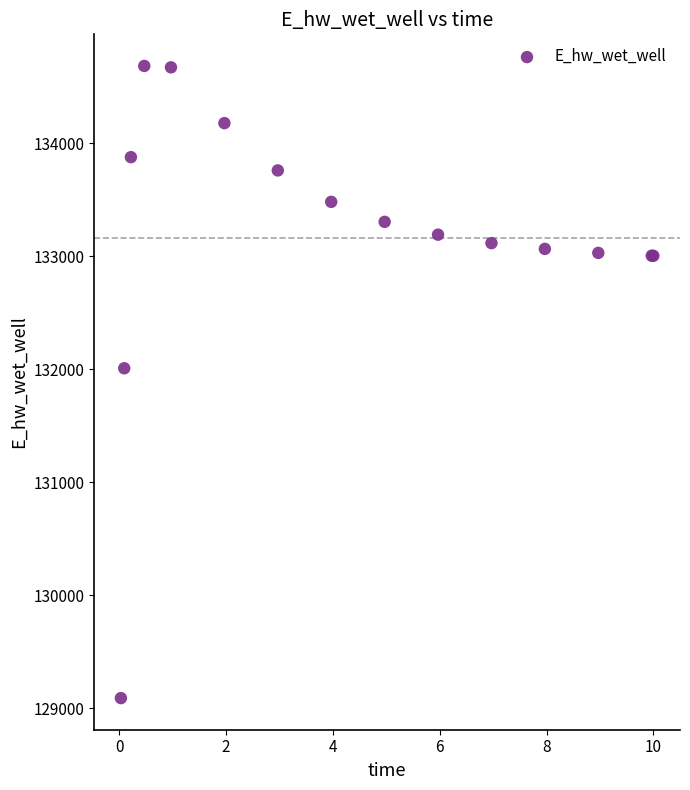

What Y value in the scatter plot is closest to 131886?

132008.1